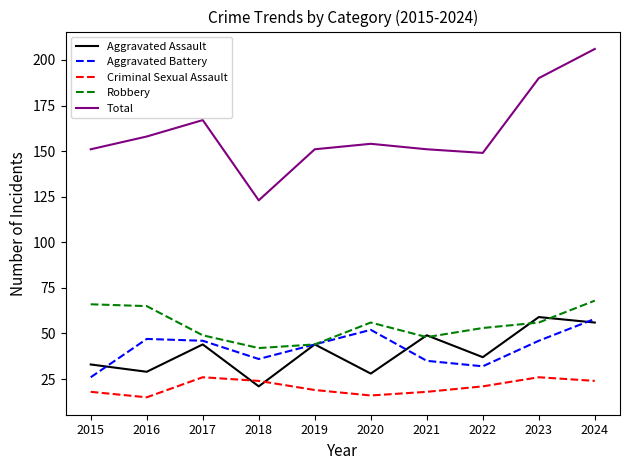

The value of Aggravated Assault at 2019 is 59. True or false?

False